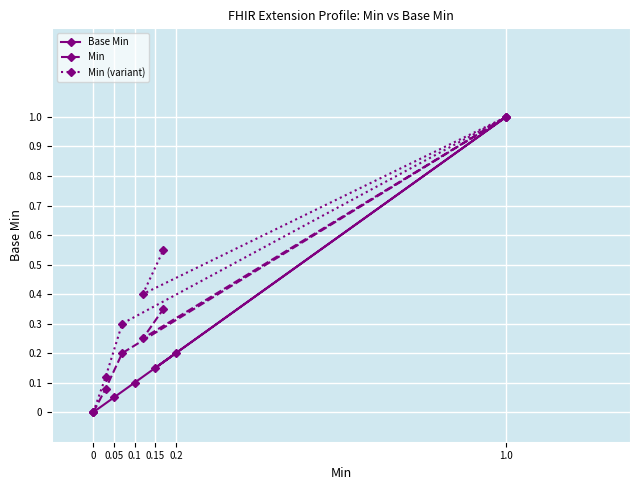

Which series has the widest spread of values?

Base Min